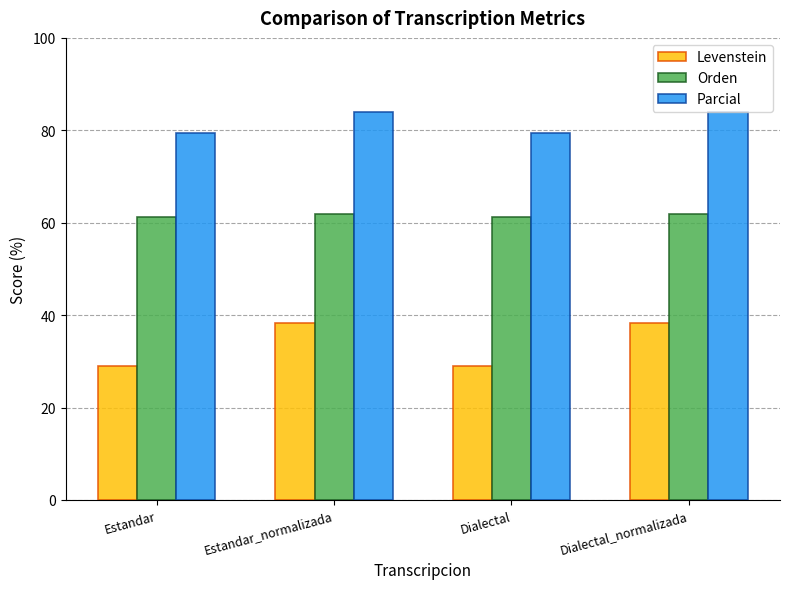

What are all the series names shown in the legend?

Levenstein, Orden, Parcial